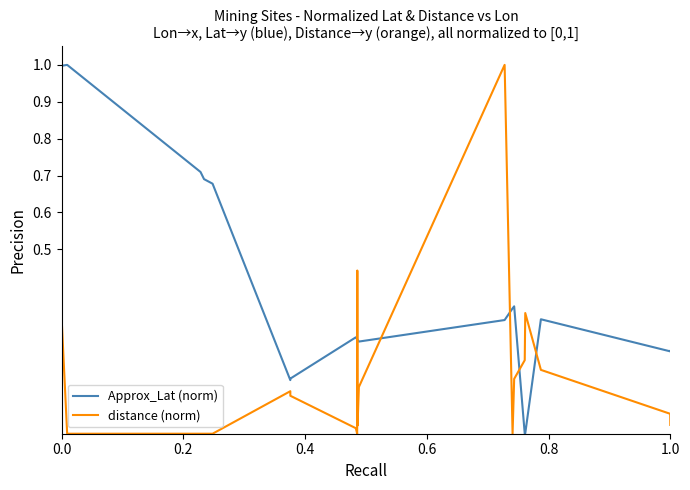

How many intersections are there between Approx_Lat (norm) and distance (norm)?

6